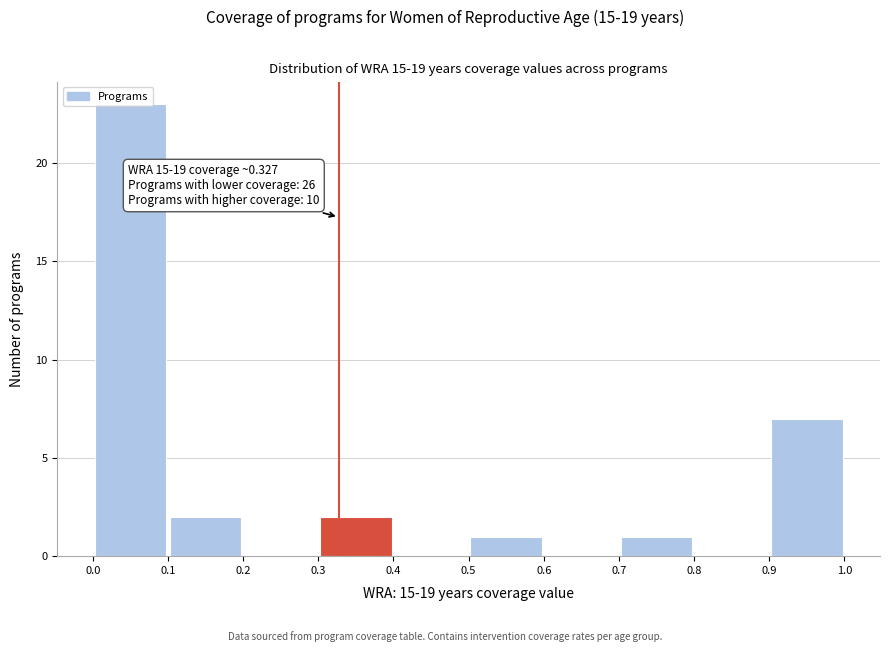

Over which range of the x-axis is the bar tallest?

0.0 to 0.1